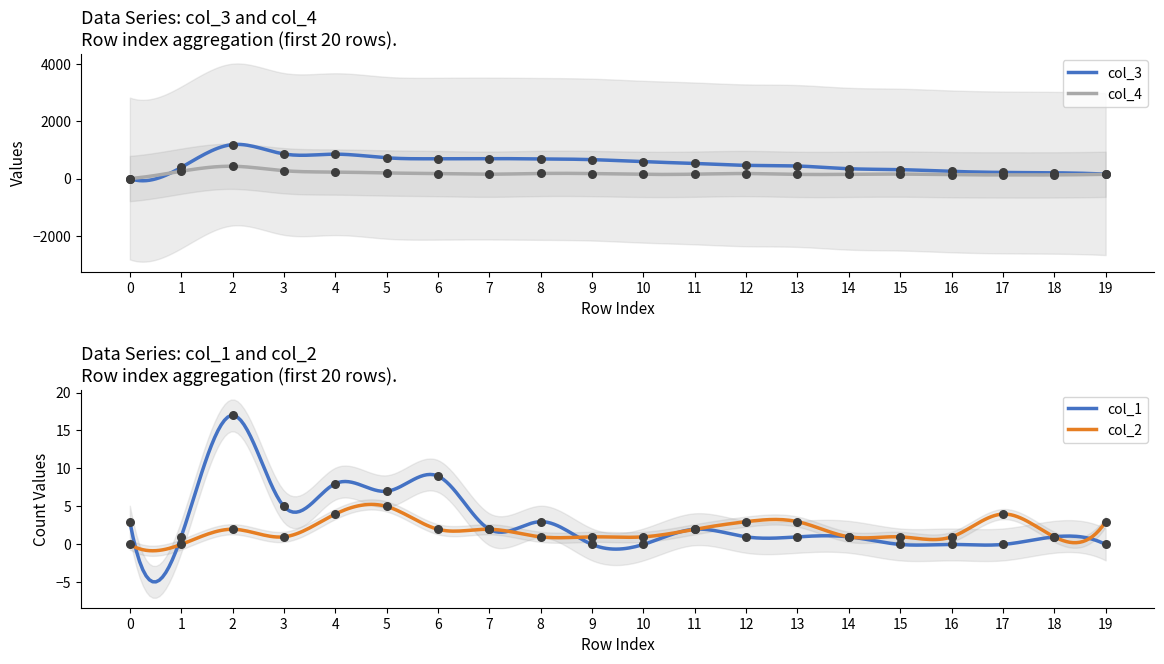

Which series contains the highest Y value?

col_3